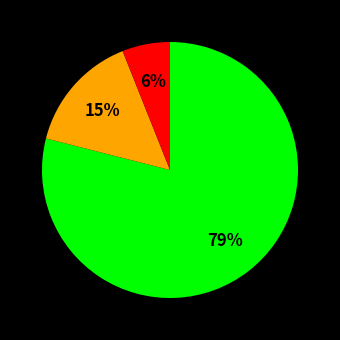

To the nearest percent, what is the difference between the largest and smallest slice percentages?

73%